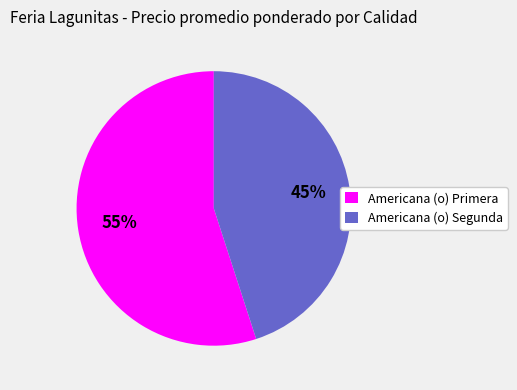

What is the smallest slice in the pie chart?

Americana (o) Segunda